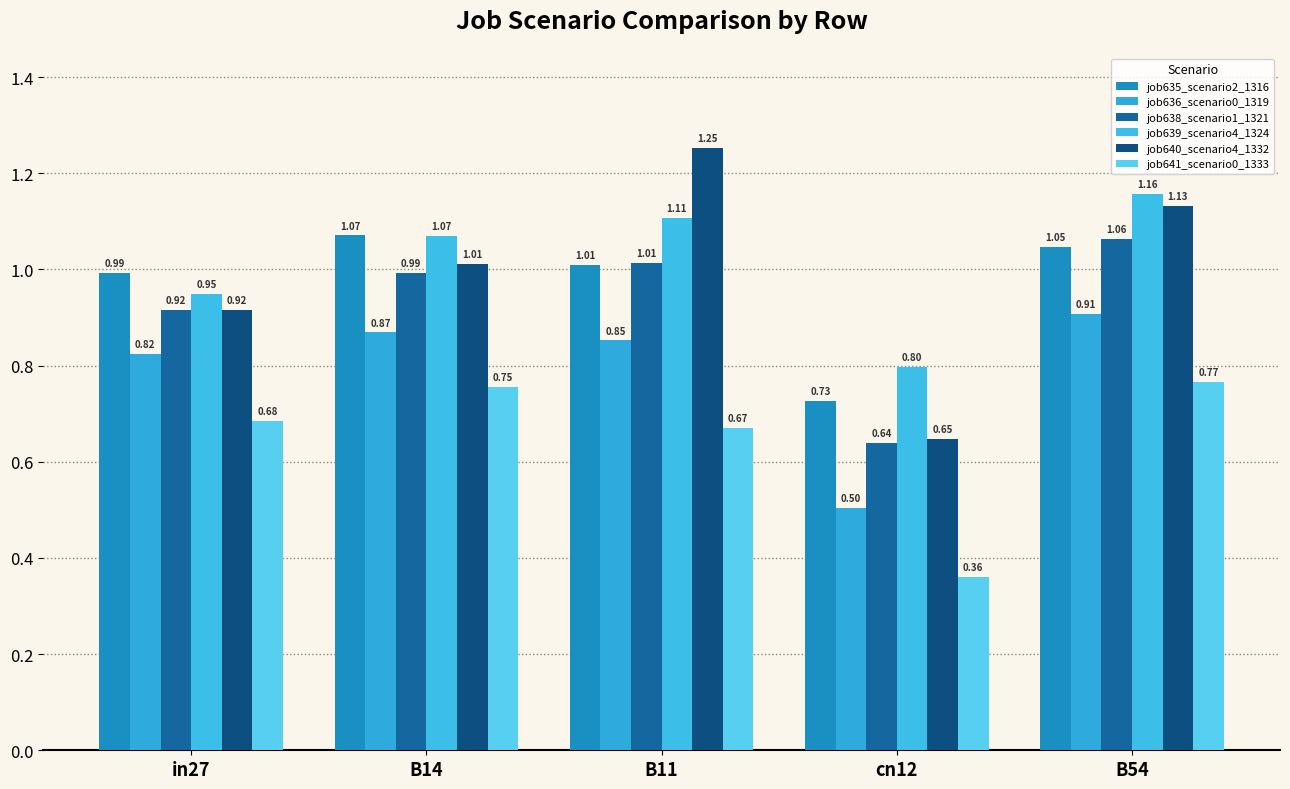

What is the sum of the job640_scenario4_1332 values at B54 and cn12?

1.8